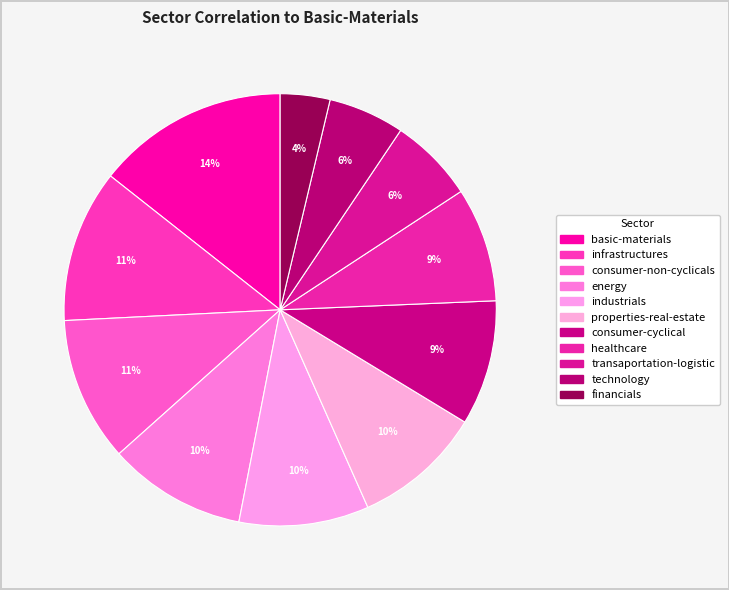

How many slices are in this pie chart?

11